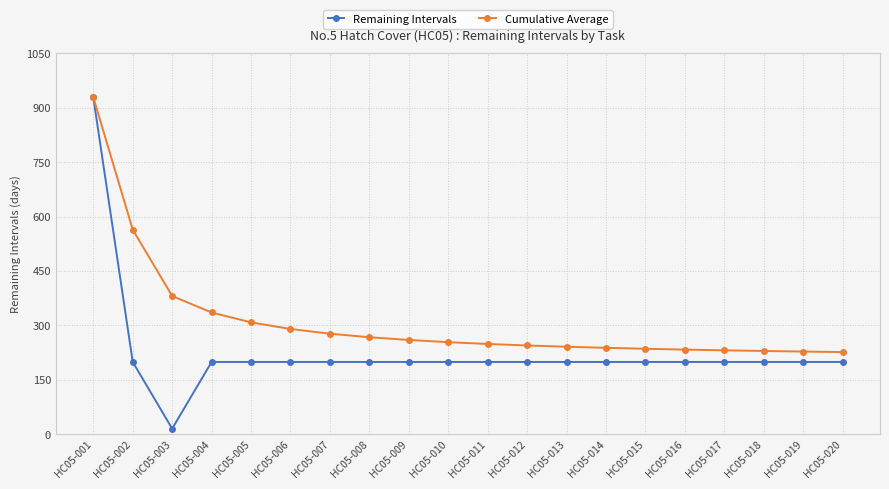

At HC05-006, list the series in order from largest to smallest.

Cumulative Average, Remaining Intervals